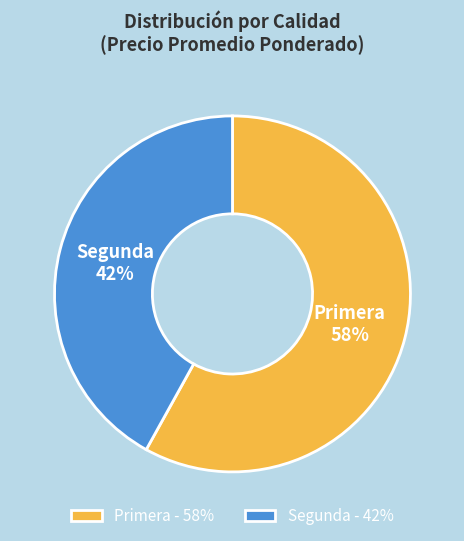

True or false: Primera accounts for 58% of the total.

True